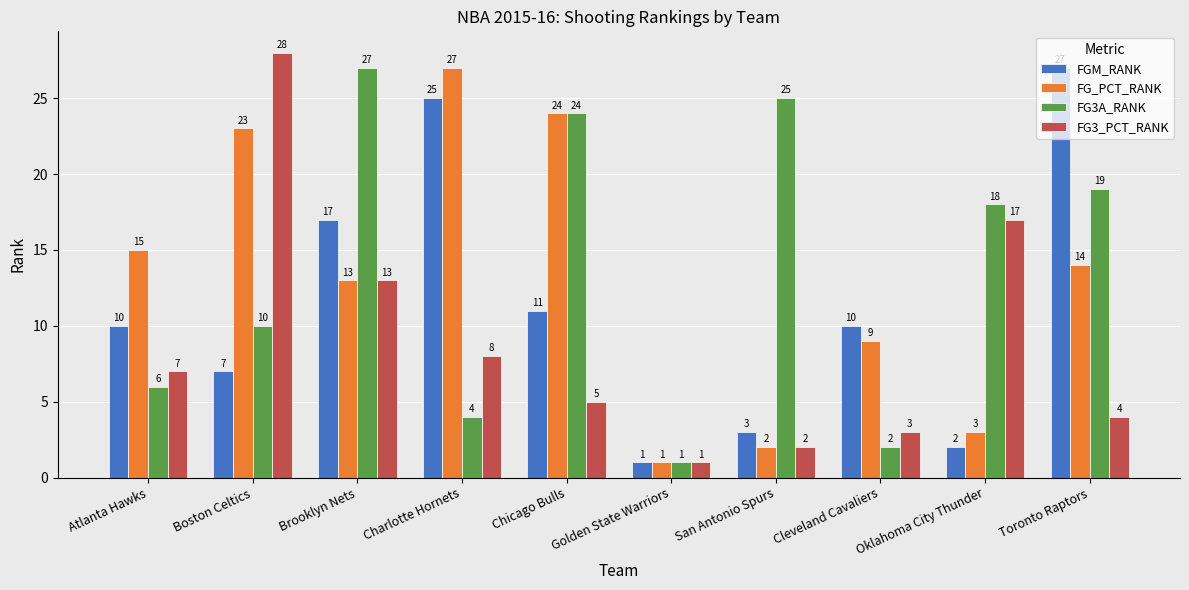

What is the label of the 10th bar from the right?

Atlanta Hawks